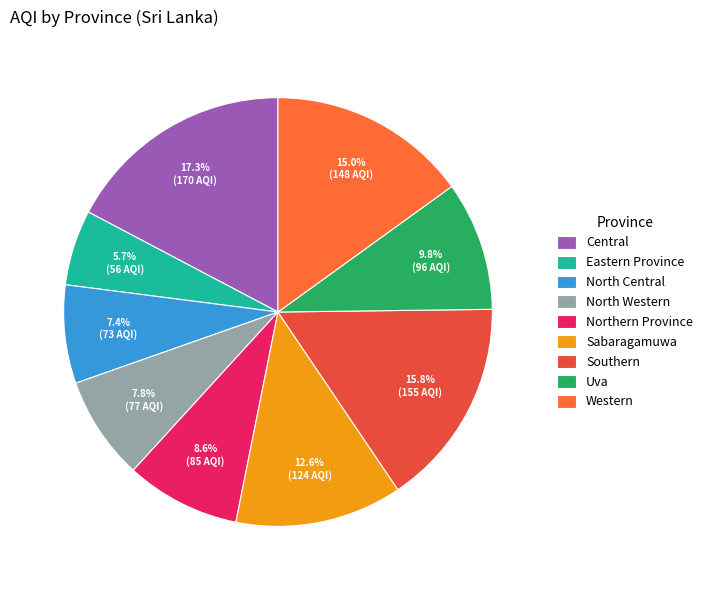

Combined, do Northern Province and Uva account for over 50%?

No